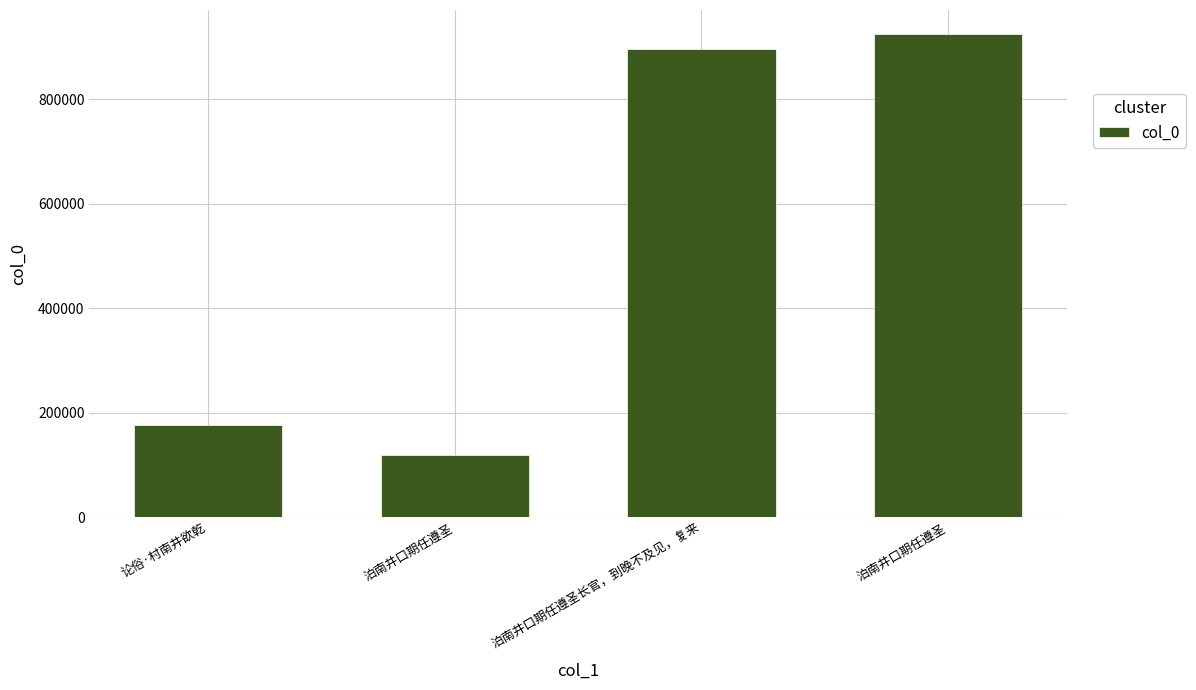

True or false: the data shows 117987 at 泊南井口期任遵圣.

True